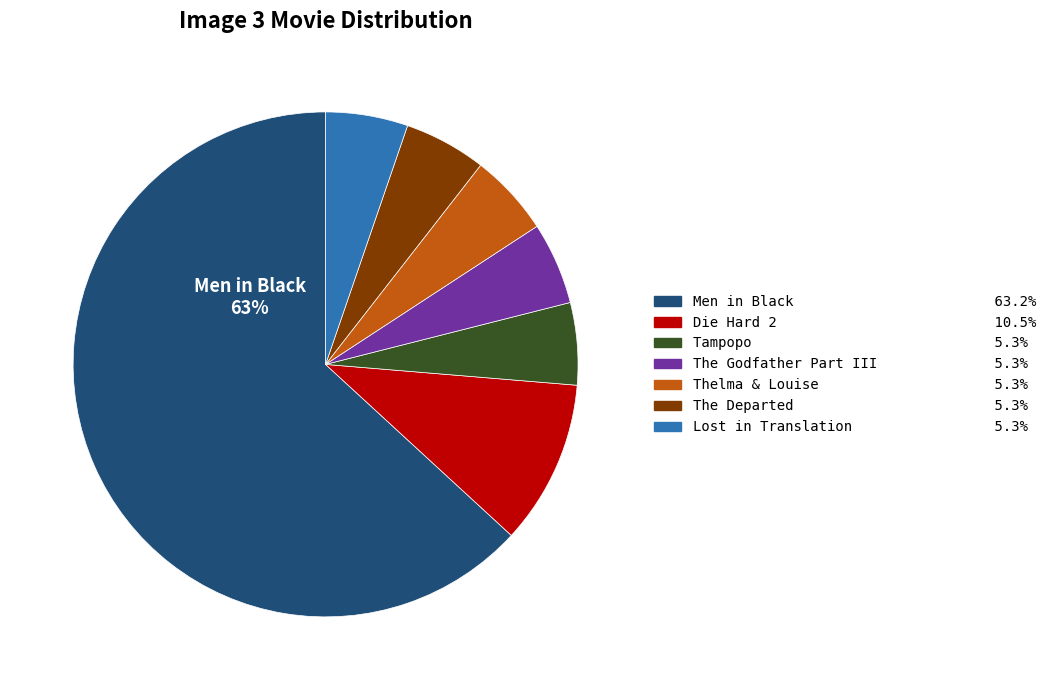

Which has a higher value, The Godfather Part III or Die Hard 2?

Die Hard 2